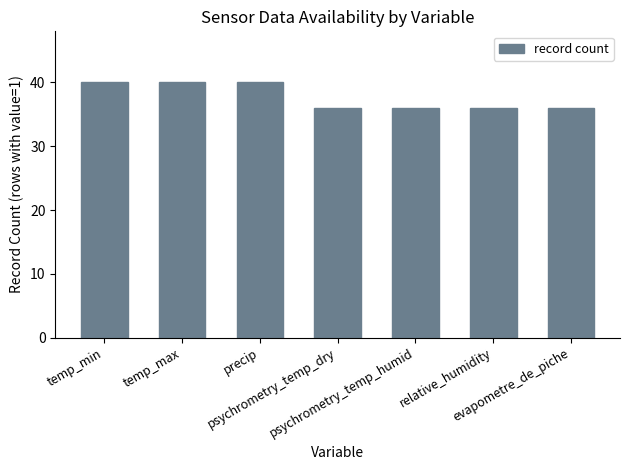

Reading left to right, extract all data points from this chart.

temp_min=40	temp_max=40	precip=40	psychrometry_temp_dry=36	psychrometry_temp_humid=36	relative_humidity=36	evapometre_de_piche=36